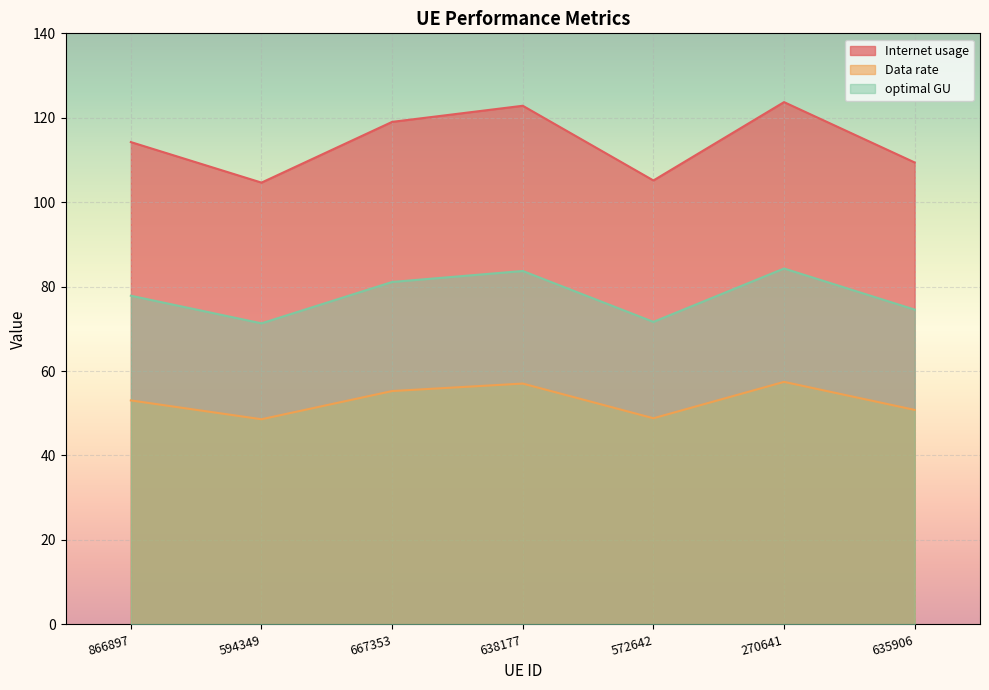

At how many categories does at least one series exceed 95?

7